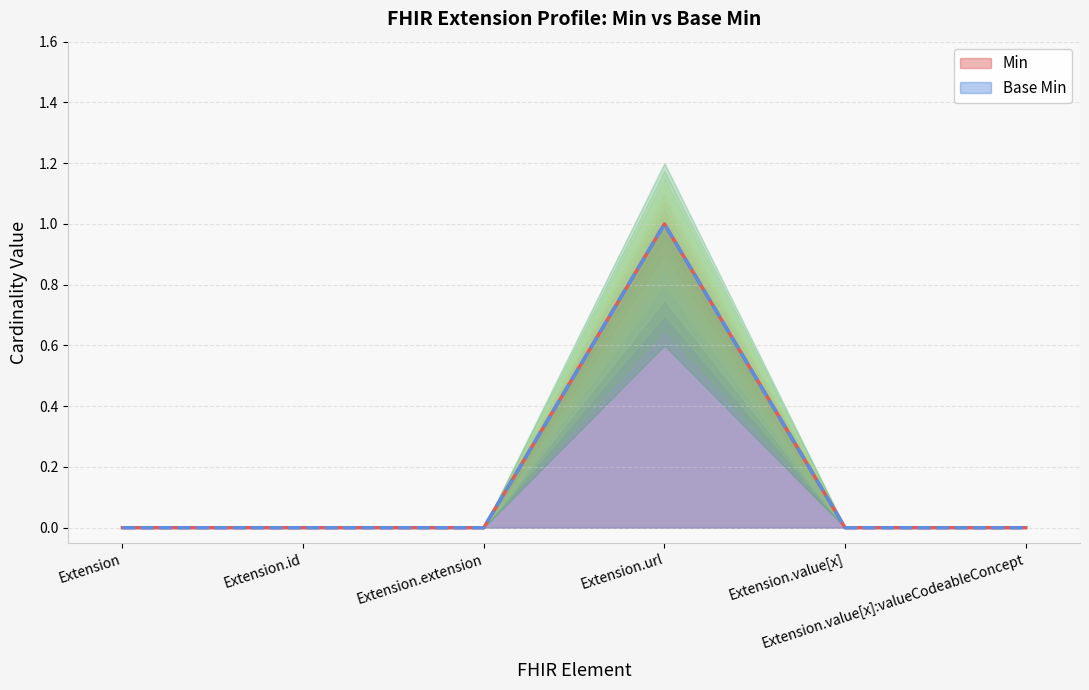

Reading left to right, what are all the values shown in this chart?

Min: 0	0	0	1	0	0
Base Min: 0	0	0	1	0	0